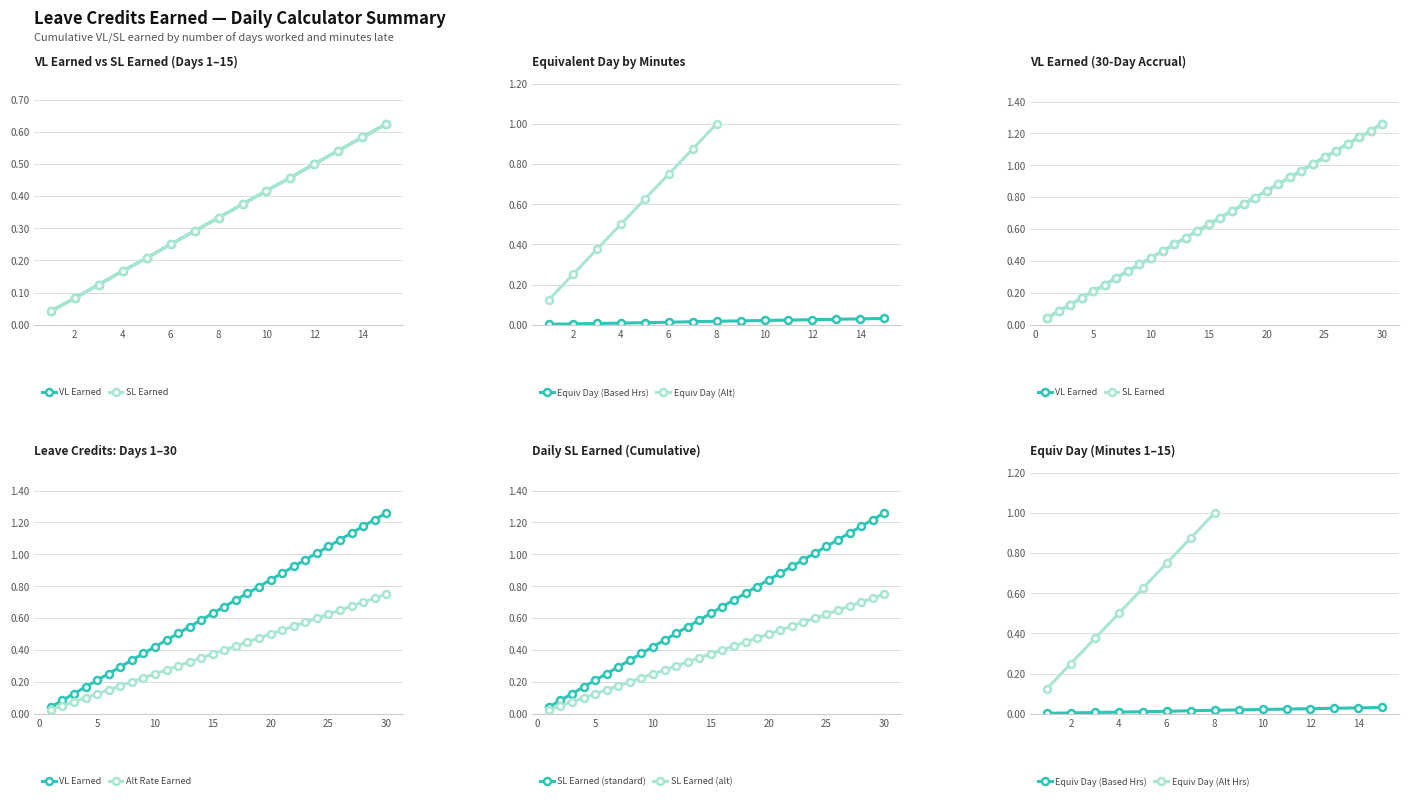

True or false: SL Earned (standard) has more than 0 points higher than both neighbors.

False